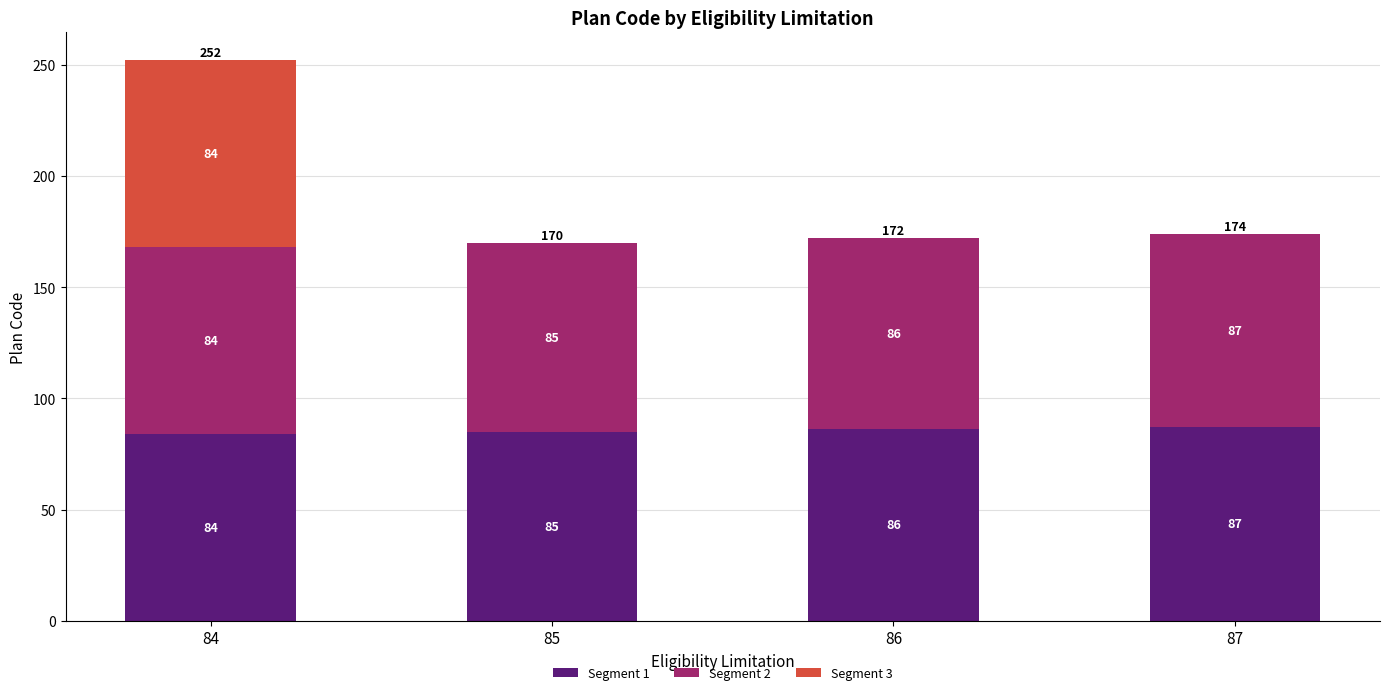

At which category is the sum across all series the highest?

84